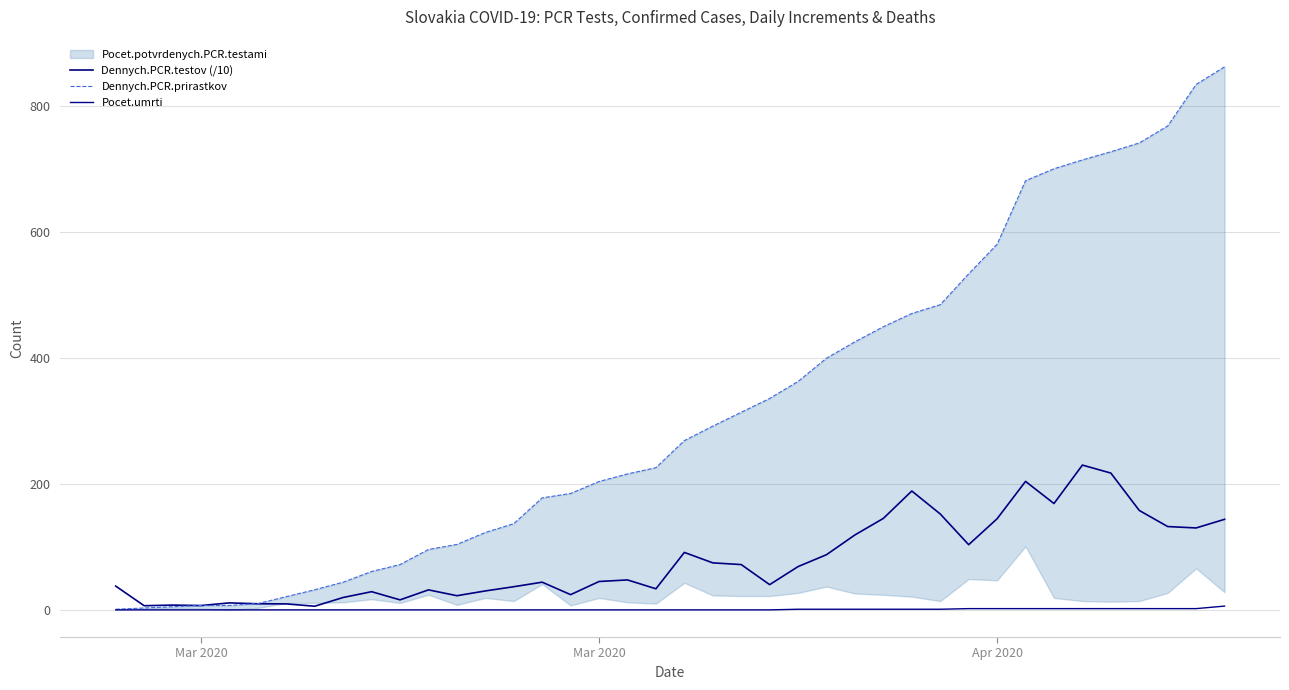

Reading left to right, transcribe all the data shown in this chart.

Dennych.PCR.testov (/10): 37.8	6.6	7.6	6.9	11.1	9.7	9.5	5.8	19.7	28.9	15.9	31.8	22.5	30.1	36.8	44.0	24.2	45.1	47.6	33.5	91.3	74.7	72.0	40.1	68.8	87.7	119.1	145.4	188.9	152.4	103.6	144.8	204.2	169.0	230.1	217.4	158.0	132.4	130.2	143.9
Dennych.PCR.prirastkov: 1.0	3.0	5.0	7.0	7.0	10.0	21.0	32.0	44.0	61.0	72.0	96.0	104.0	123.0	137.0	178.0	185.0	204.0	216.0	226.0	269.0	292.0	314.0	336.0	363.0	400.0	426.0	450.0	471.0	485.0	534.0	581.0	682.0	701.0	715.0	728.0	742.0	769.0	835.0	863.0
Pocet.umrti: 0.0	0.0	0.0	0.0	0.0	0.0	0.0	0.0	0.0	0.0	0.0	0.0	0.0	0.0	0.0	0.0	0.0	0.0	0.0	0.0	0.0	0.0	0.0	0.0	1.0	1.0	1.0	1.0	1.0	1.0	2.0	2.0	2.0	2.0	2.0	2.0	2.0	2.0	2.0	6.0